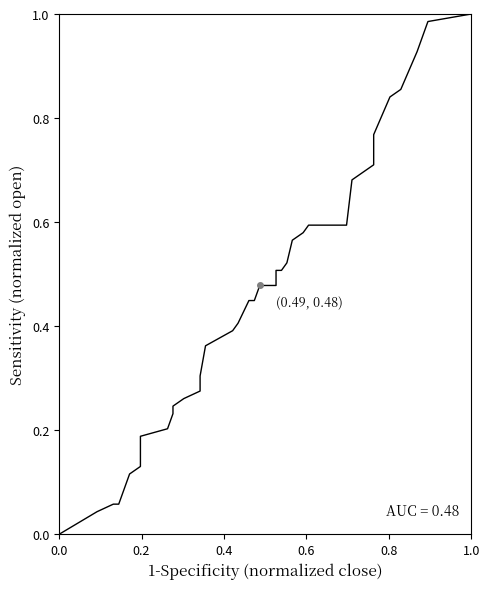

True or false: the data shows 0.2 at 24.

False